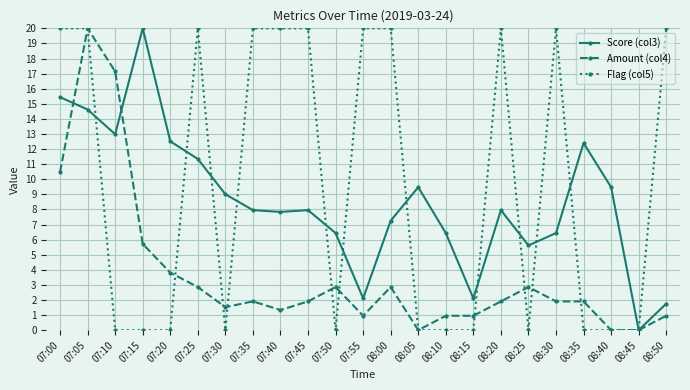

What is the approximate value of Score (col3) at 07:30?

9.0